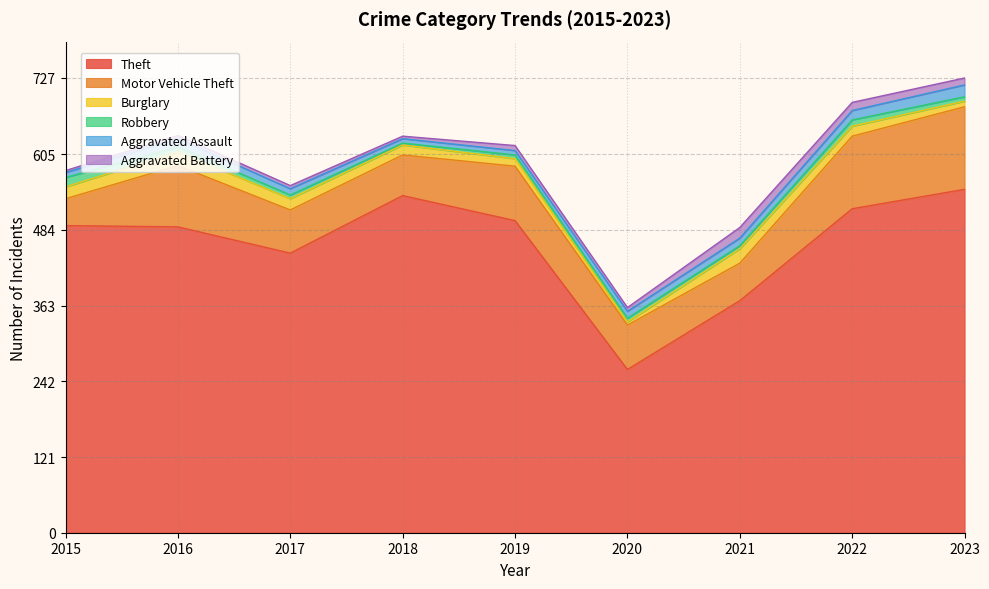

What is the difference between the highest and lowest values at 2023?

542